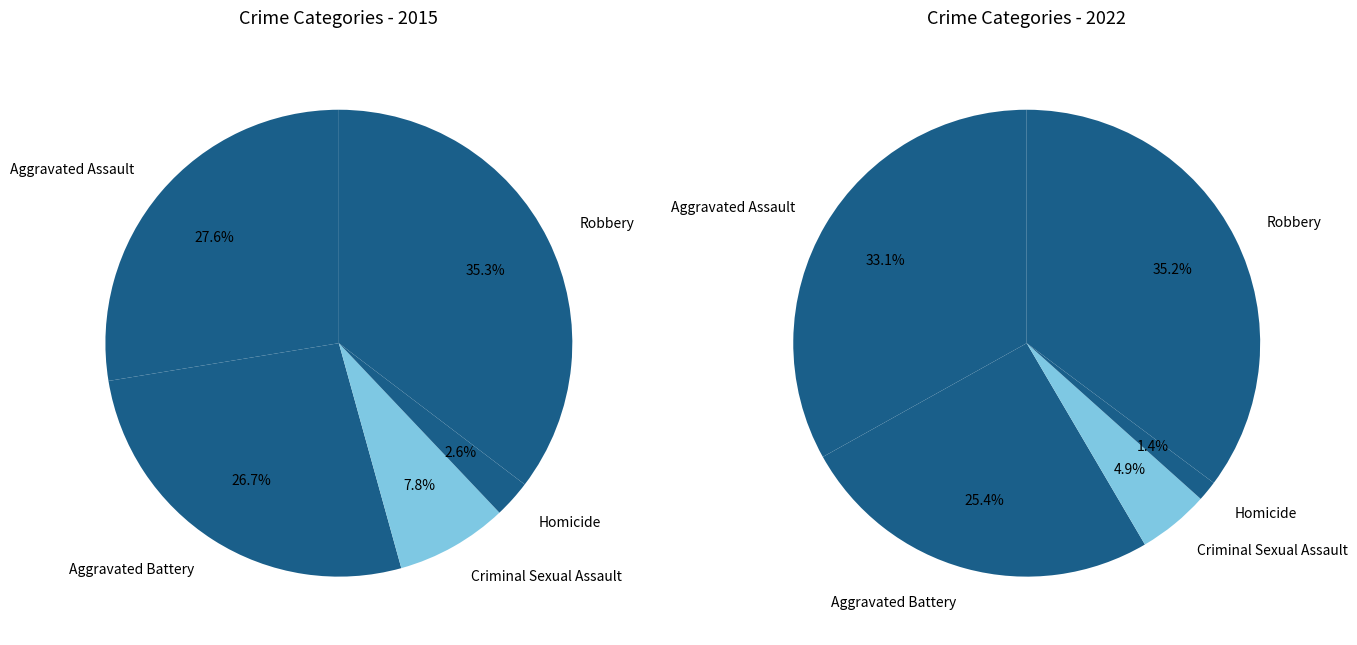

What percentage is the Homicide slice, to the nearest percent?

3%